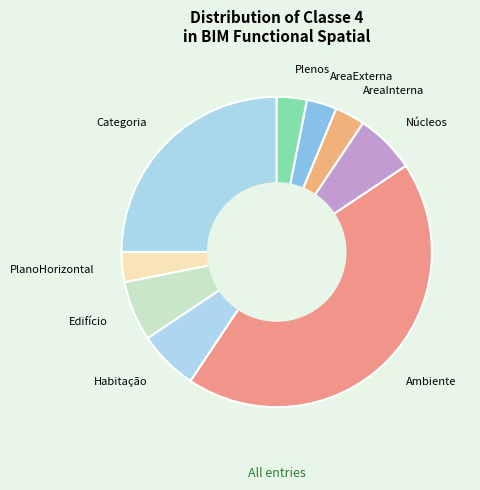

Is there a majority slice in this chart?

No